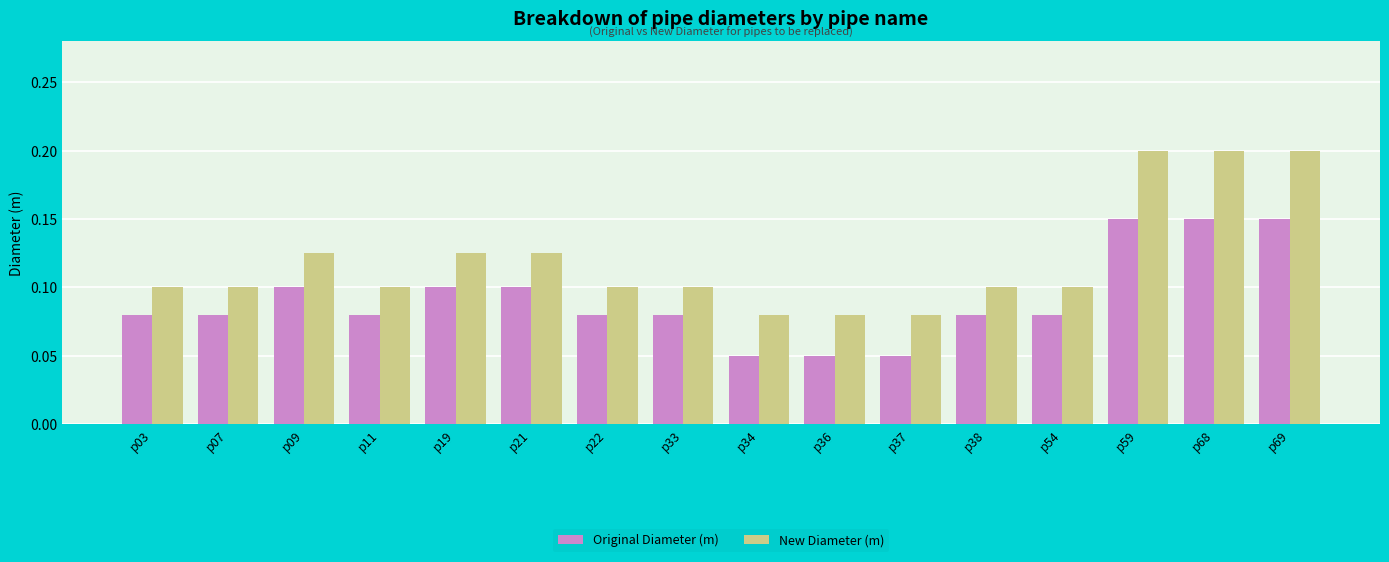

What is the maximum value for New Diameter (m)?

0.2